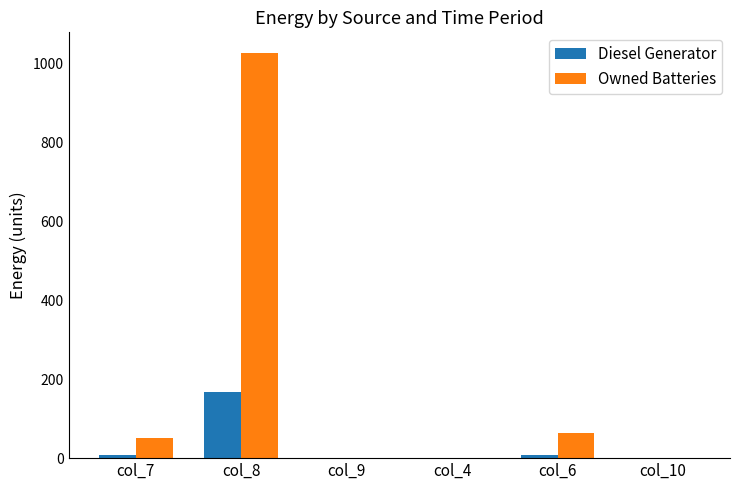

What is the sum of the Diesel Generator values at col_6 and col_4?

8.0